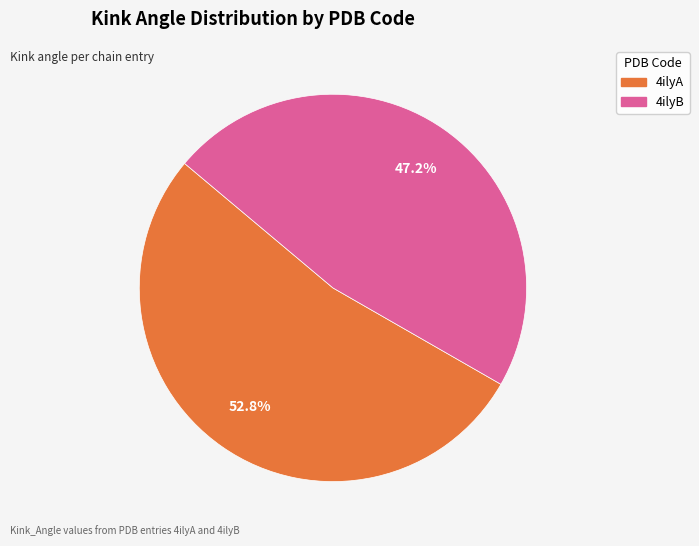

Which category accounts for the majority?

4ilyA